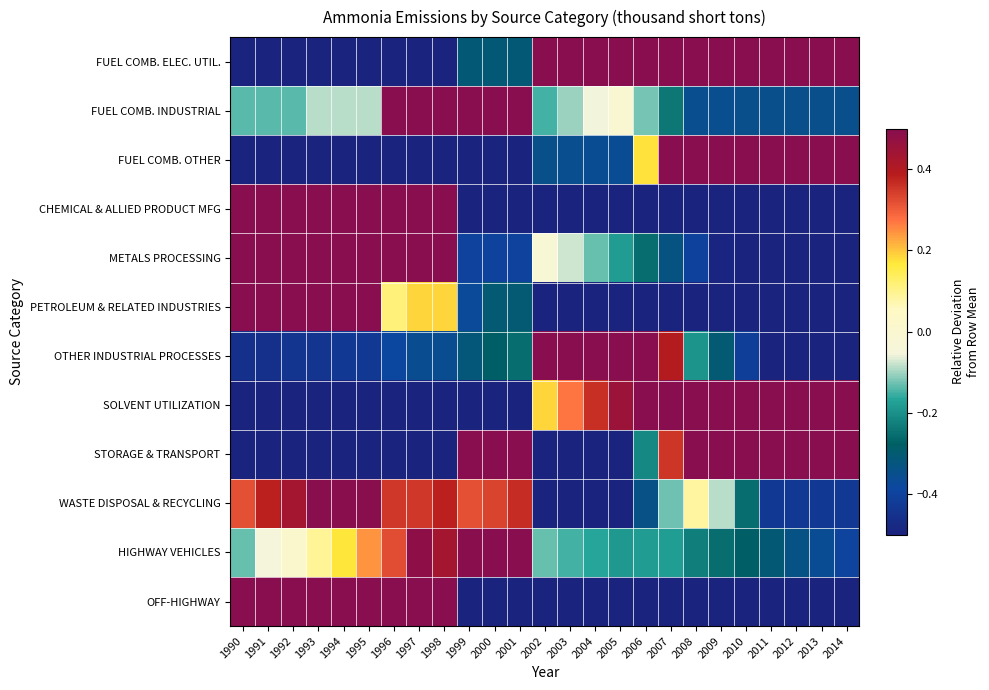

What is the greatest value displayed?

2.0